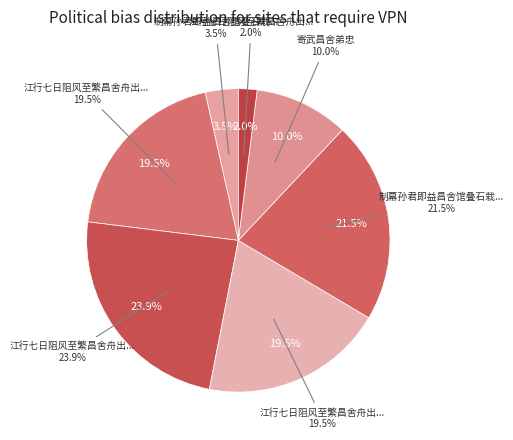

What percentage is the 制幕孙君即益昌舍馆叠石栽竹于盆池索赋 slice, to the nearest percent?

22%